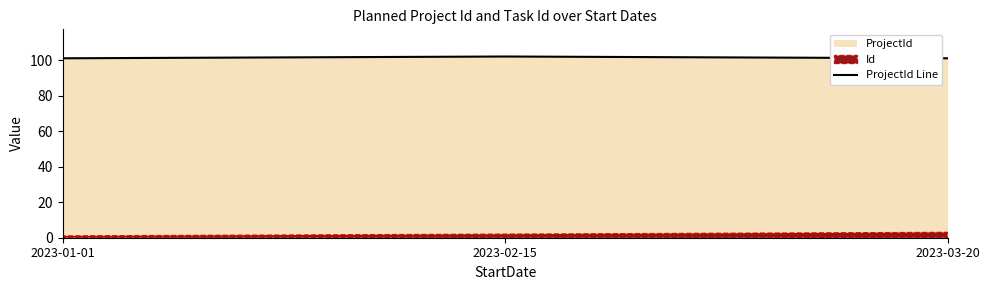

The value at 2023-03-20 is 101. True or false?

True